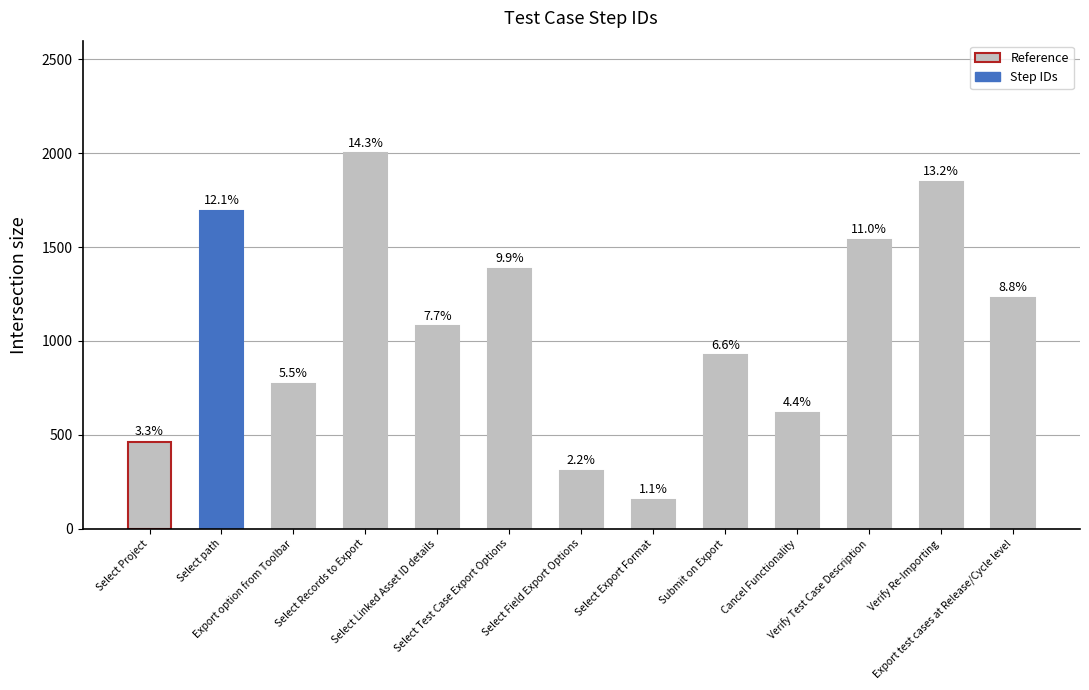

The chart shows a value of 1384.6 at Select Test Case Export Options. True or false?

True